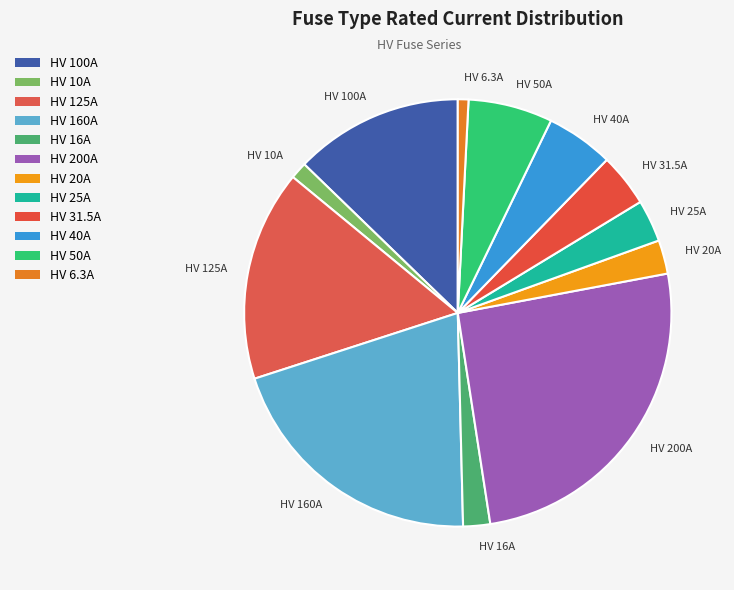

Does any single category account for the majority?

No